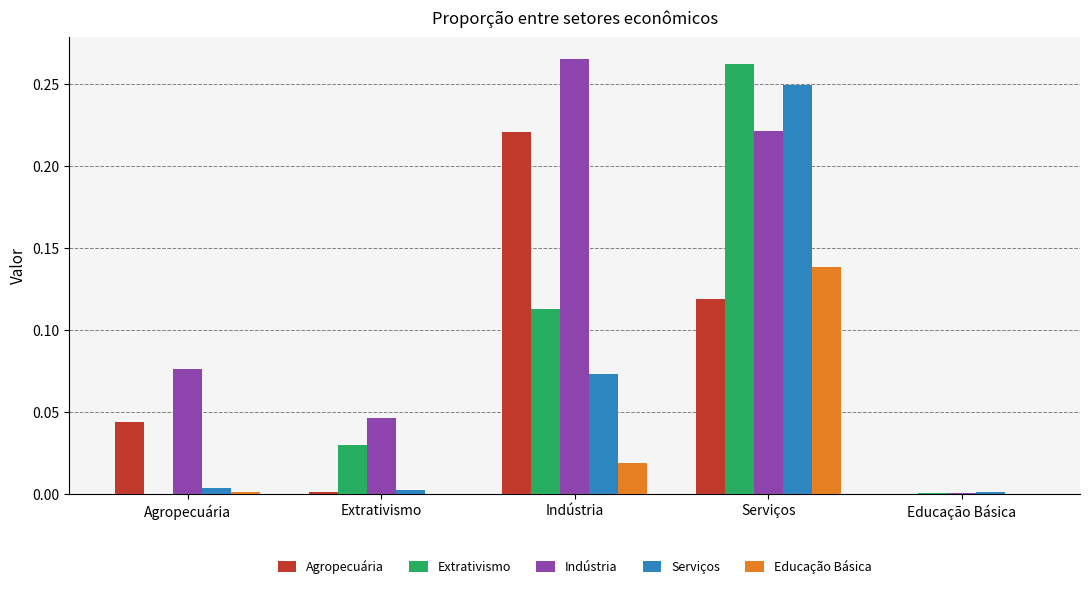

Is it true that Serviços equals 0.0 at Agropecuária?

True